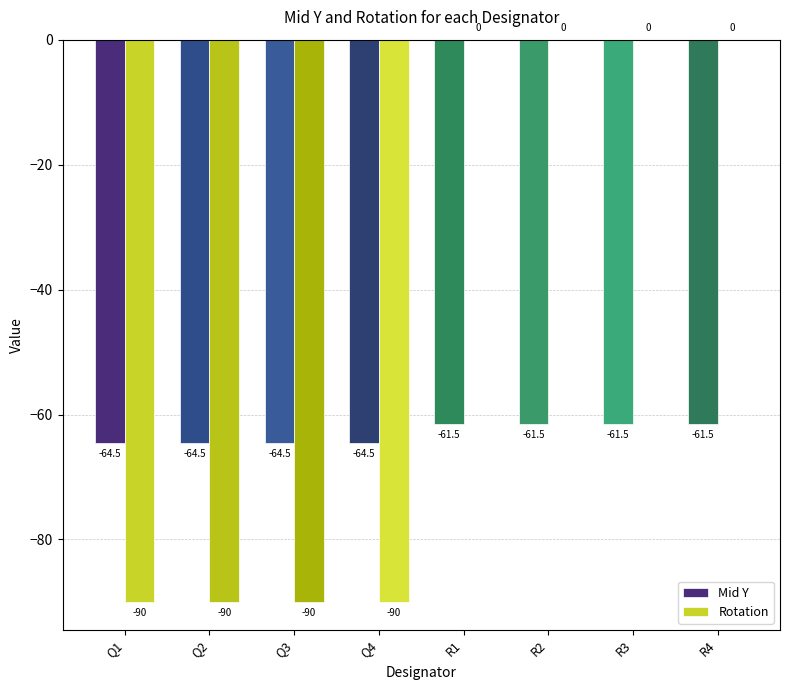

How many Mid Y values are between -64 and -61?

4